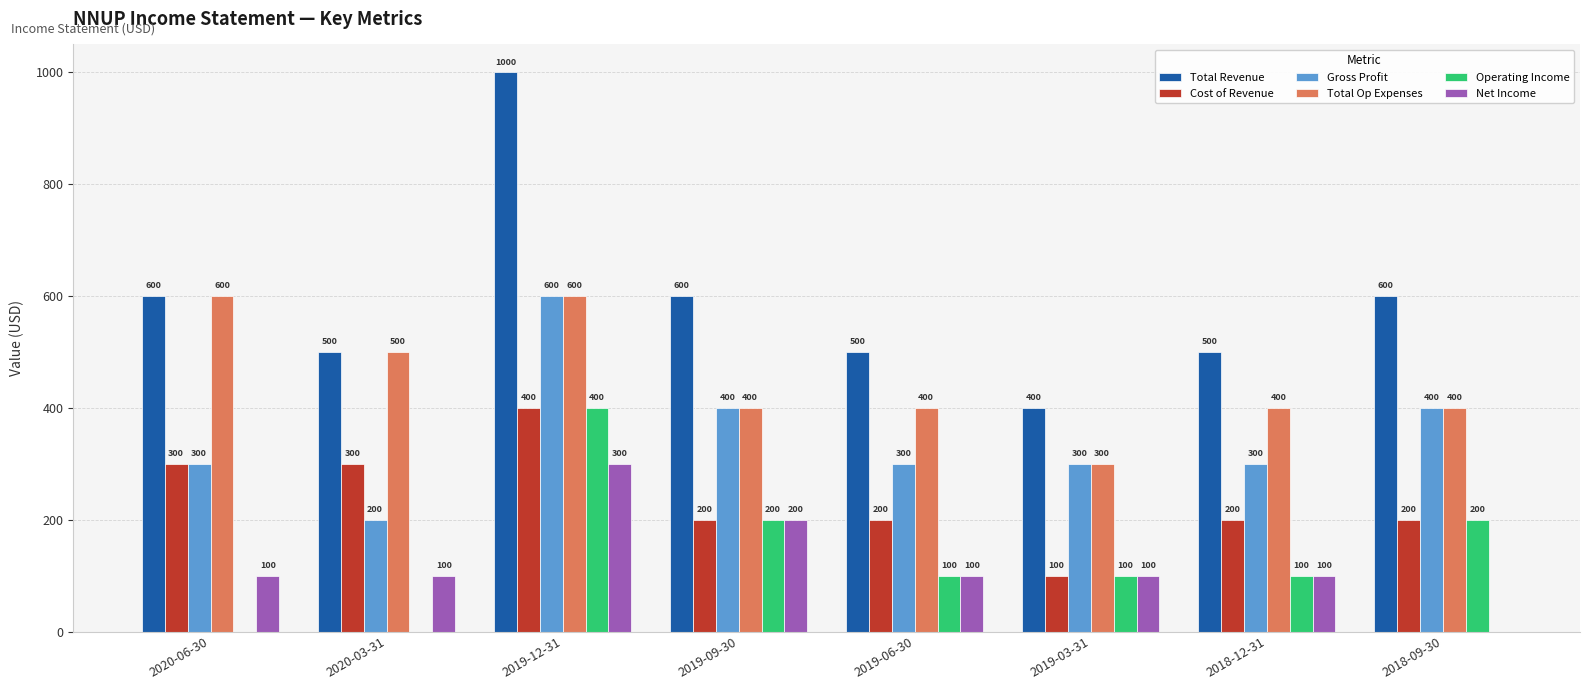

What is the sum of the Total Op Expenses values at 2020-06-30 and 2020-03-31?

1100